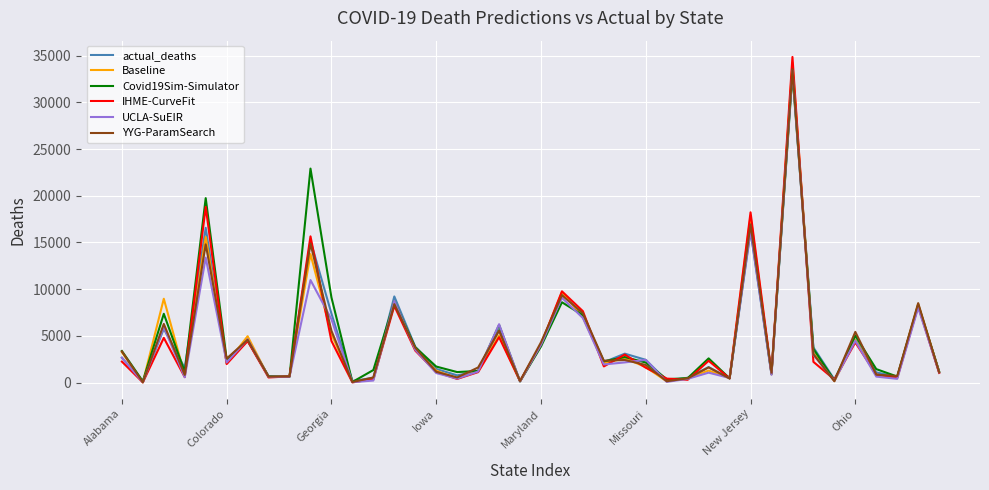

How many interior local valleys does the Covid19Sim-Simulator series have?

13